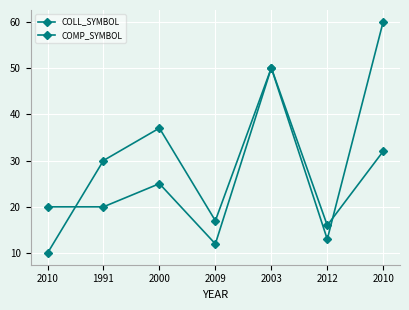

True or false: COLL_SYMBOL has a value of 48 at 1991.

False